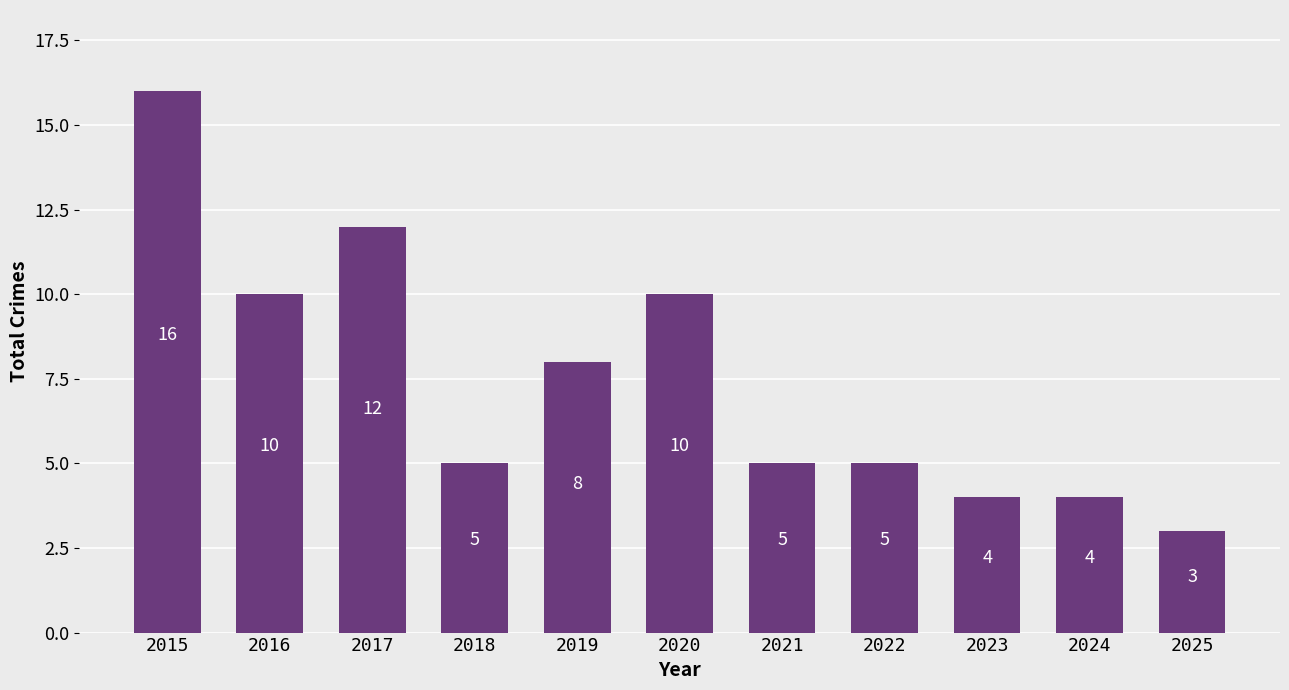

How many values are below 5?

3